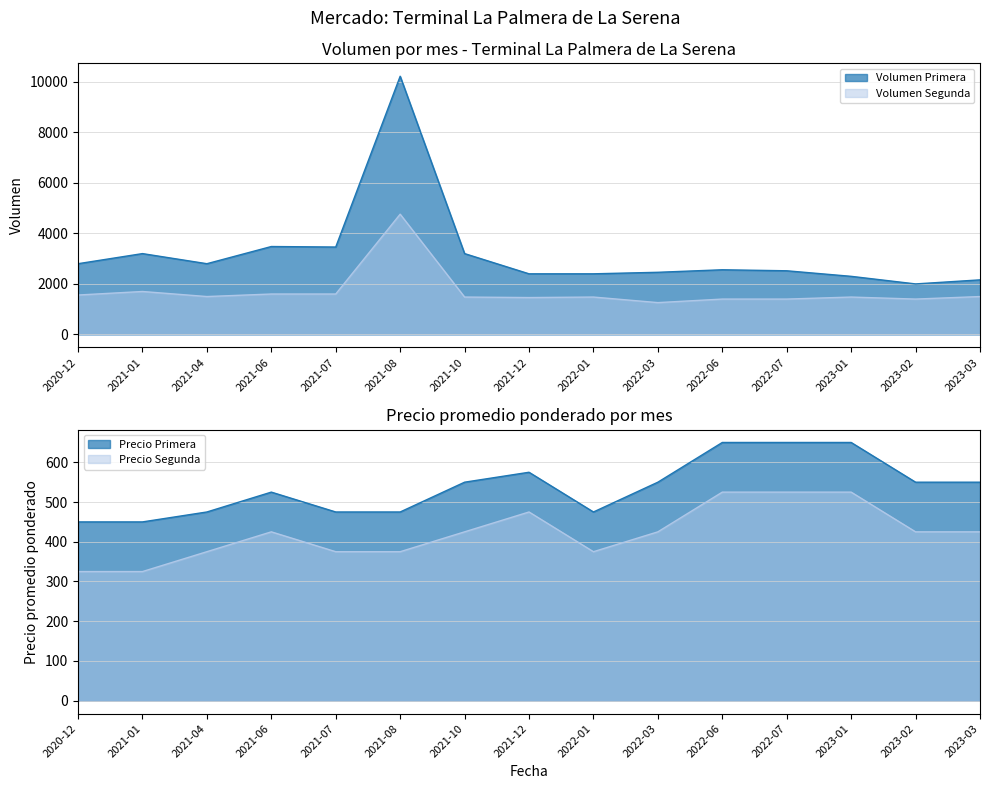

At how many categories does at least one series exceed 1227?

15